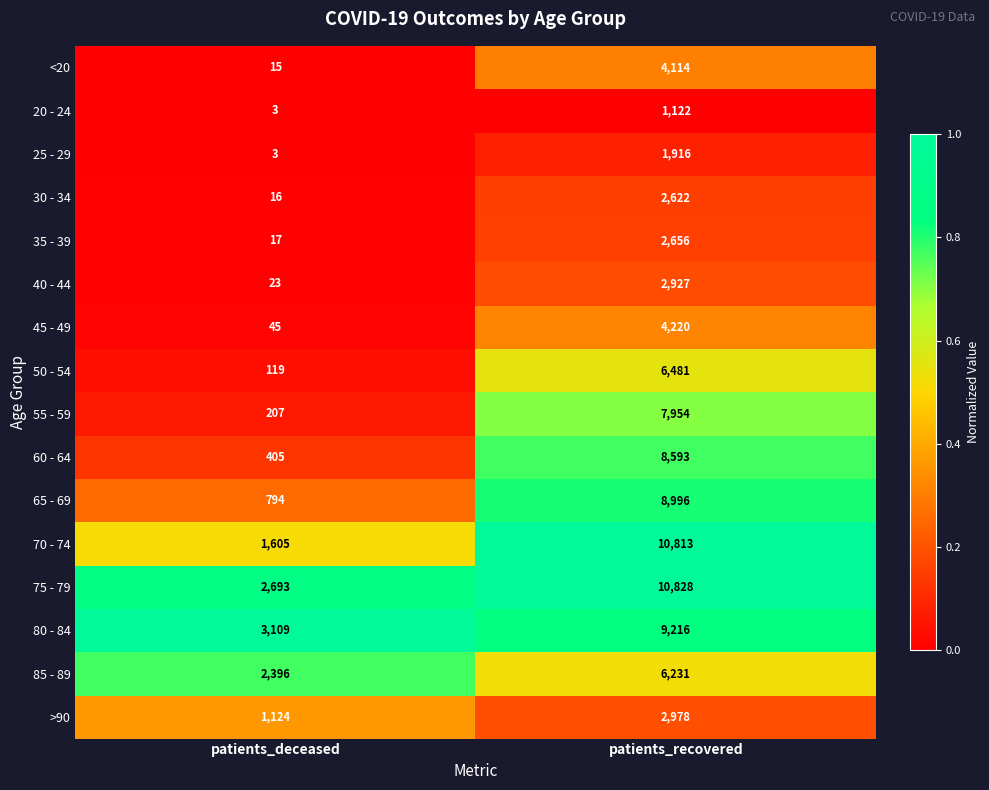

What is the difference between the 75 - 79 values at patients_deceased and patients_recovered?

8135